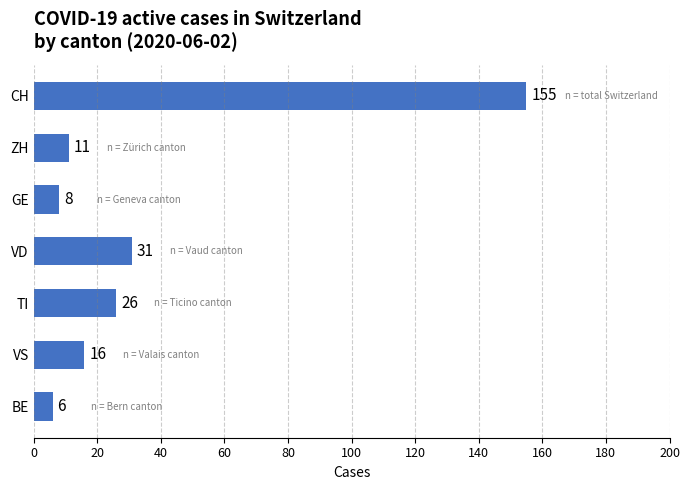

The value at CH is 155. True or false?

True